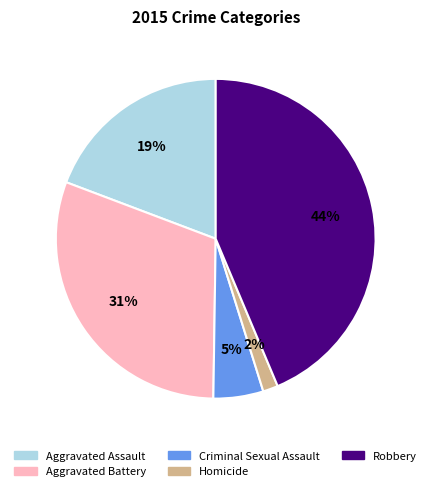

Between Robbery and Aggravated Assault, which is larger?

Robbery